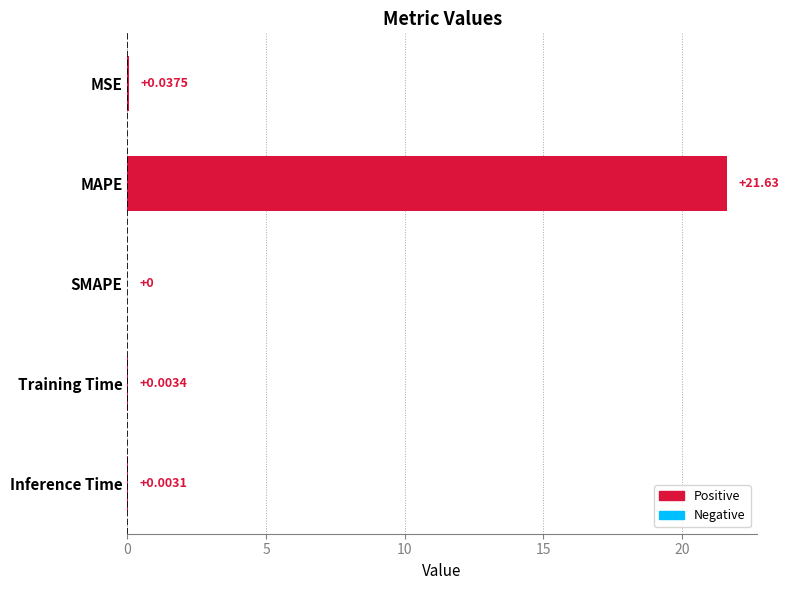

What is the sum of all values?

21.7